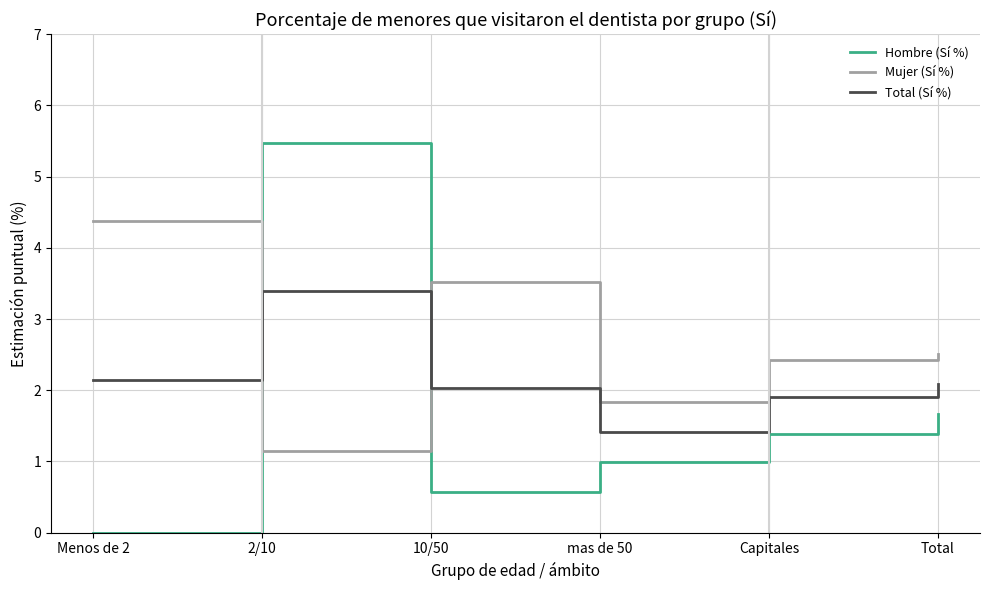

What is the difference between the highest and lowest values at Total?

0.8